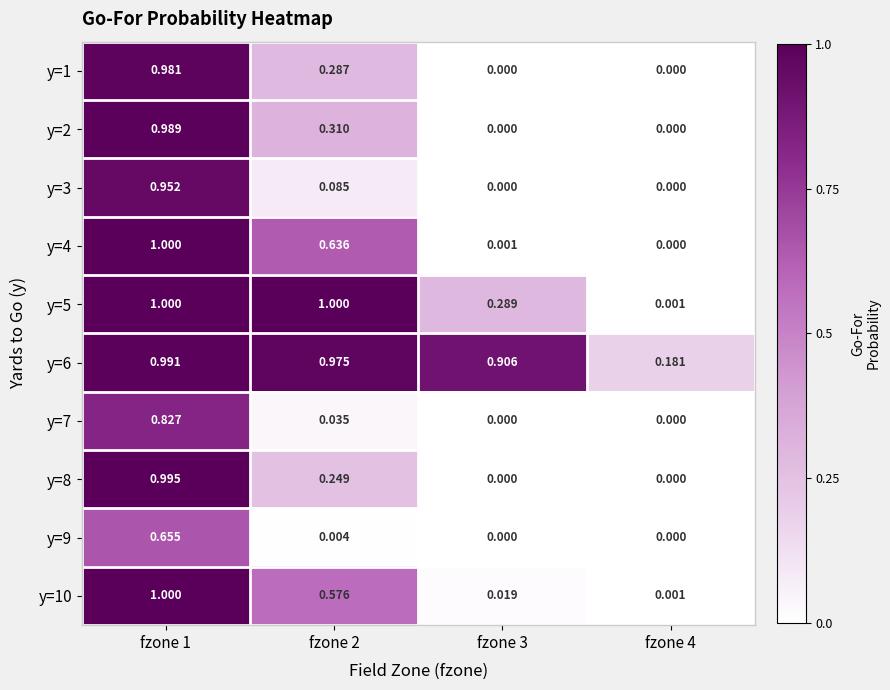

Count the number of categories in the chart.

4